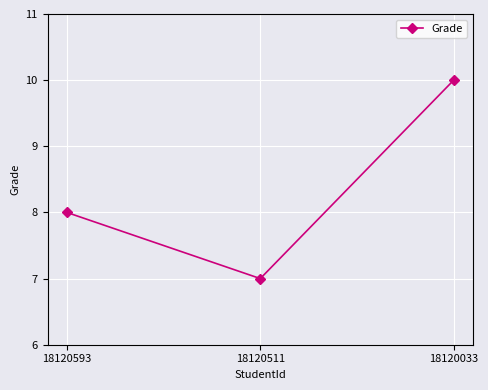

At which category does the chart reach its peak across all series?

18120033